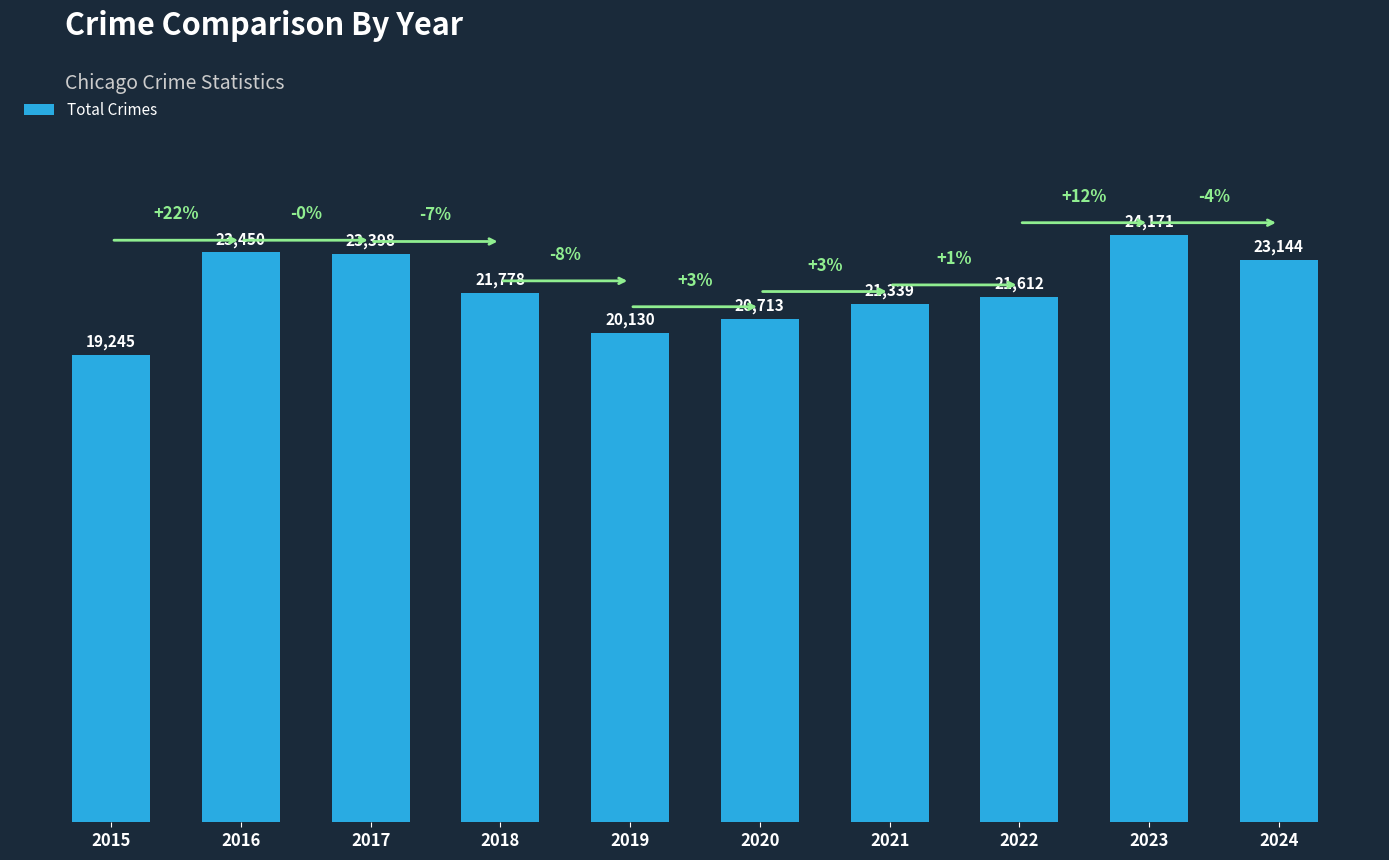

Which has a higher value, 2022 or 2020?

2022